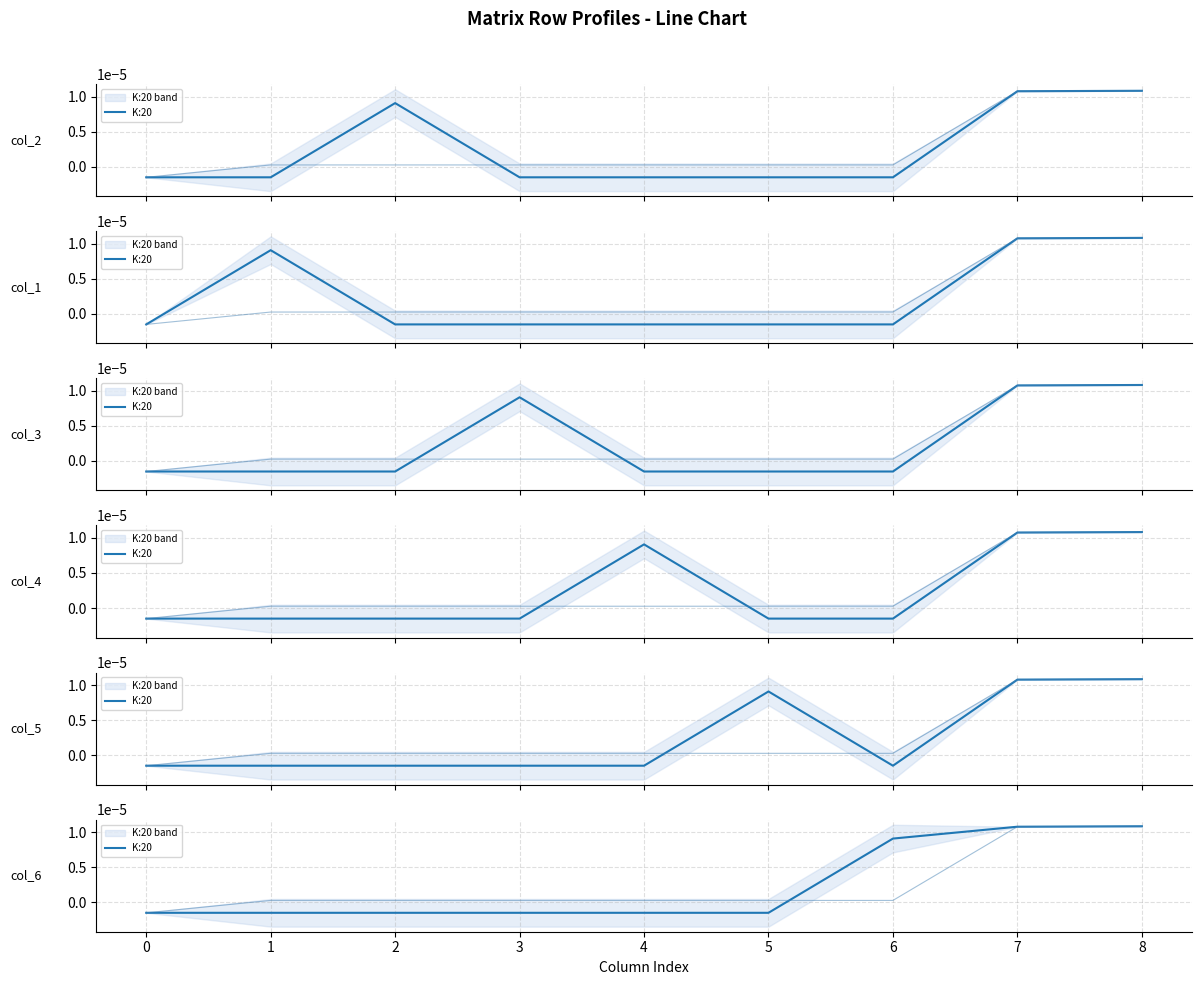

Is it true that the value at 6 is 0.0?

True